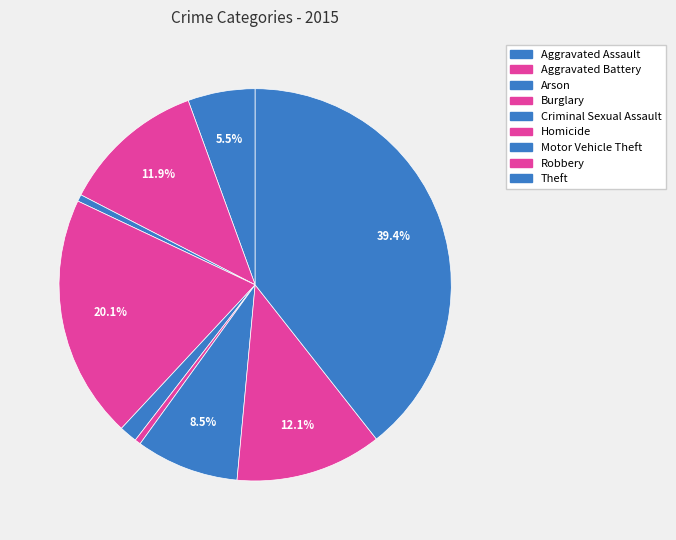

To the nearest percent, what is the difference between the Theft and Burglary slice percentages?

19%